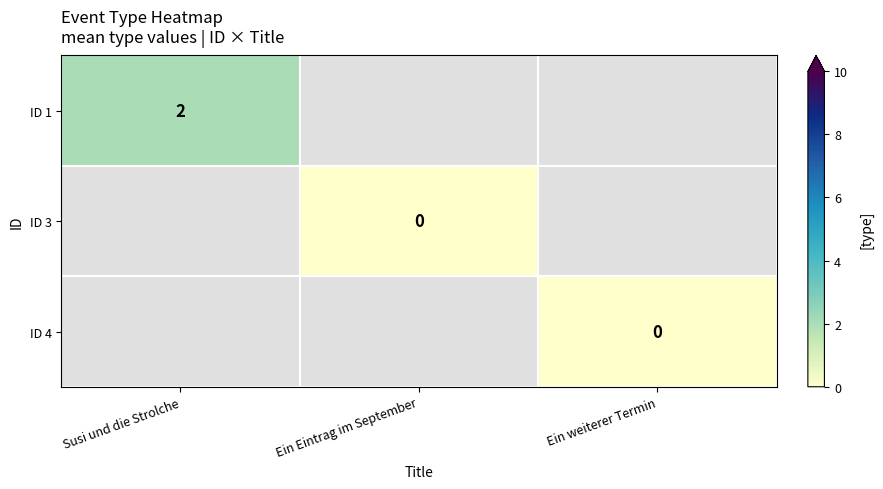

The value of ID 1 at Susi und die Strolche is 2.0. True or false?

True